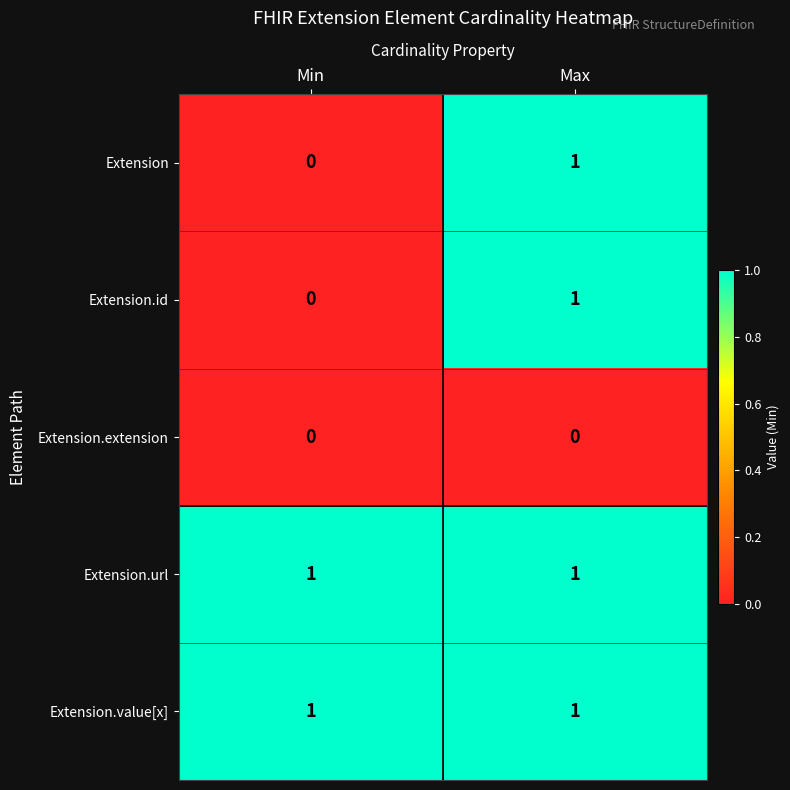

Where is Extension nearest to the value 0?

Min